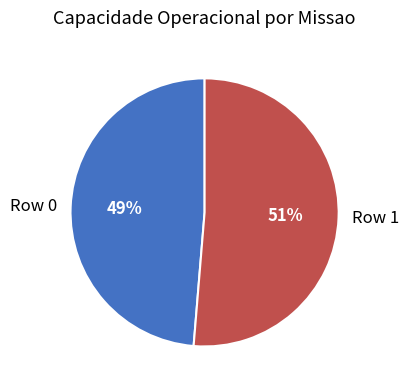

To the nearest percent, what is the combined percentage of Row 0 and Row 1?

100%